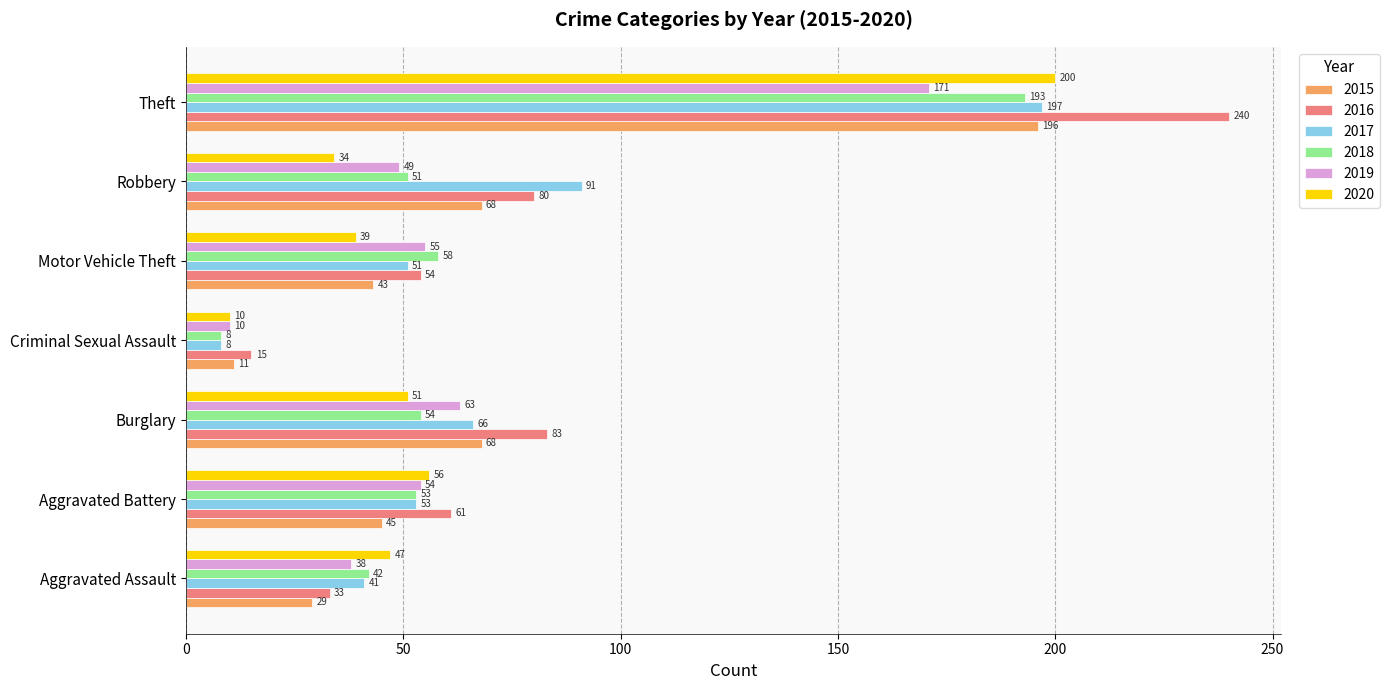

Which series has the largest range (max minus min)?

2016